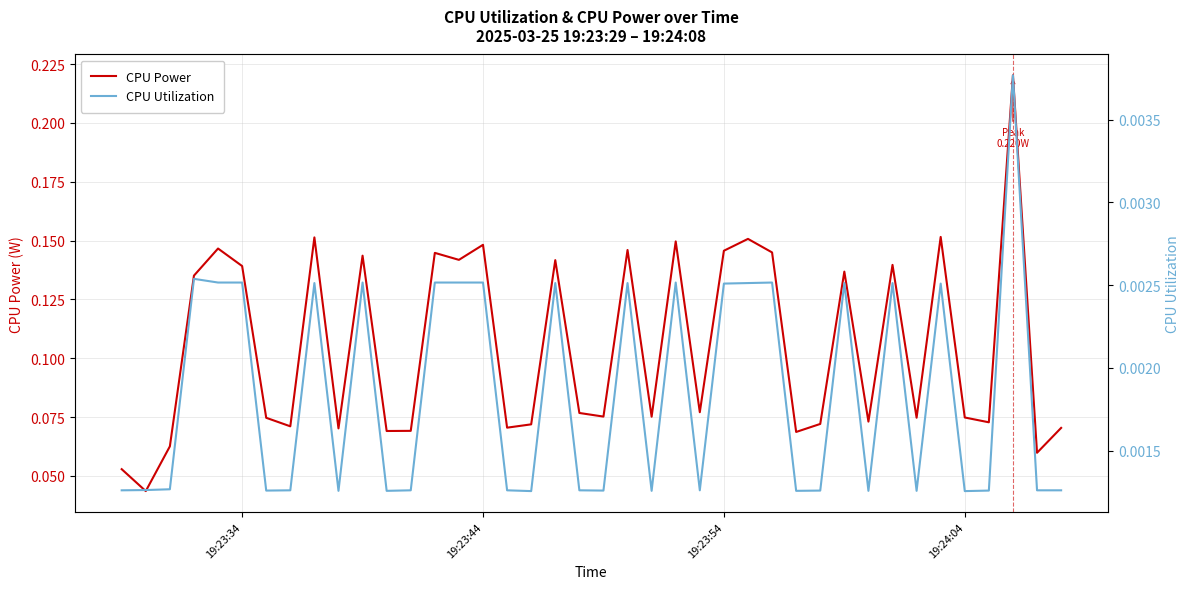

Rank the series by their average value, from highest to lowest.

CPU Power, CPU Utilization